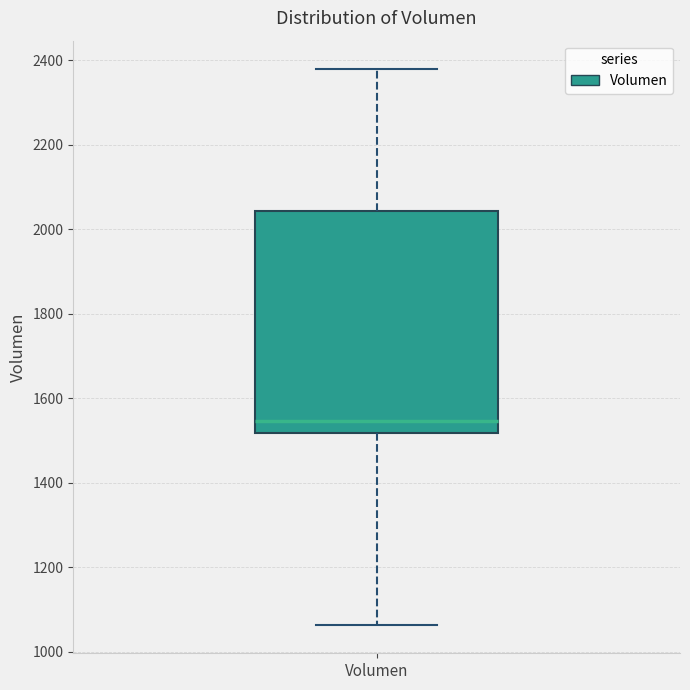

Transcribe this box plot: give where the median line is, the range the box spans, and where the two whiskers end, as read against the y-axis. The values are not printed on the chart, so give them approximately, as read against the axis.

median 1540, box 1520 to 2040, whiskers 1060 to 2380